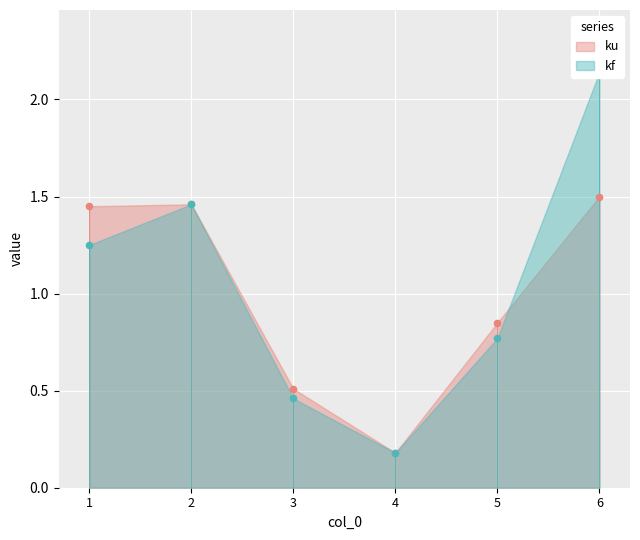

What are all the series names shown in the legend?

ku, kf